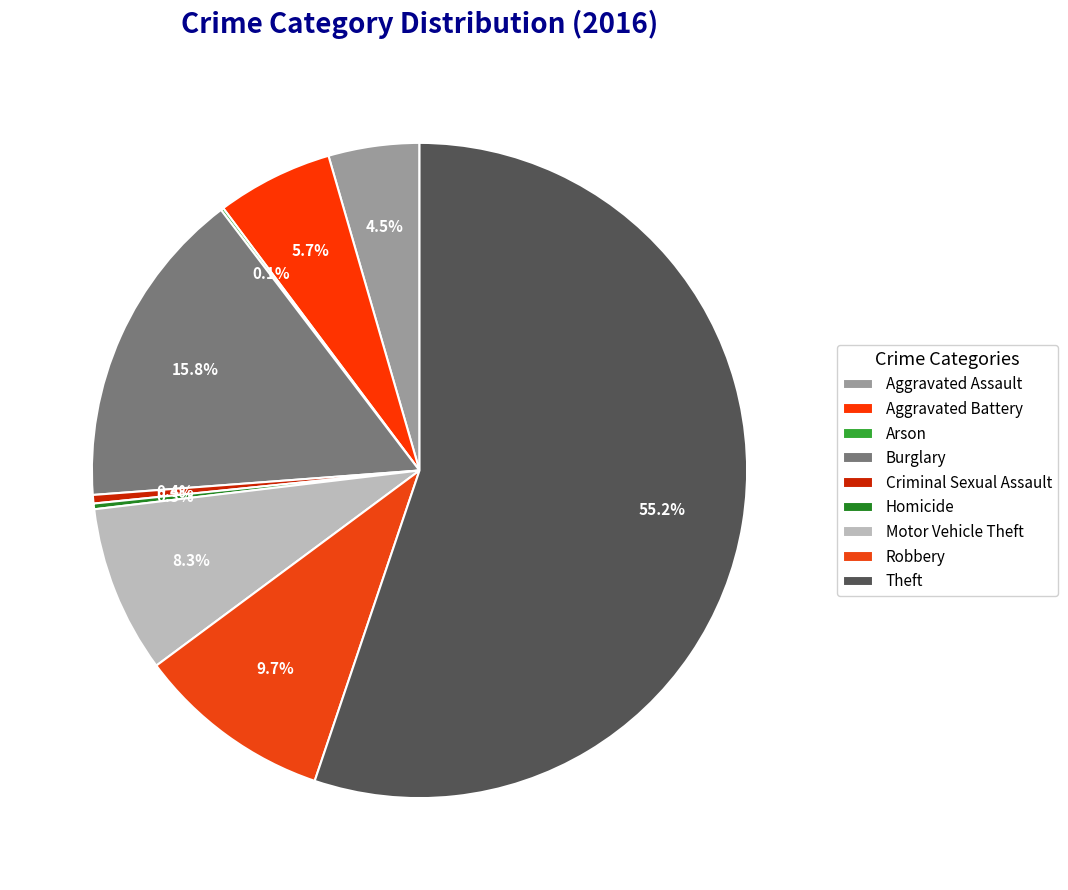

What is the change in value from Aggravated Assault to Homicide?

-30